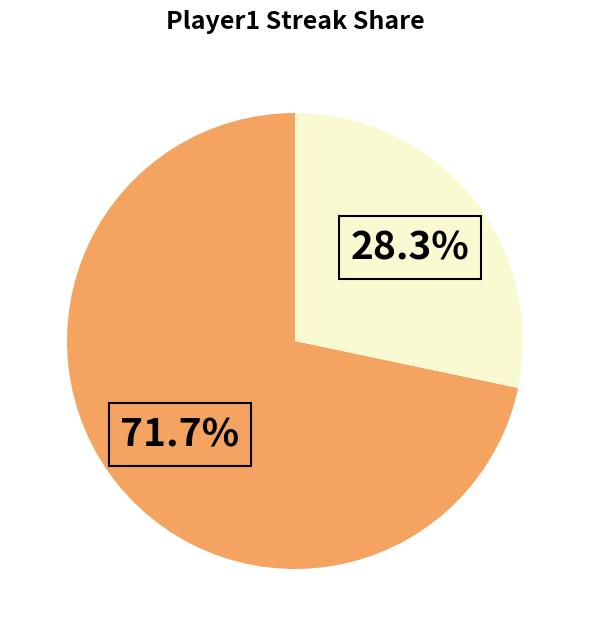

How many slices are in this pie chart?

2